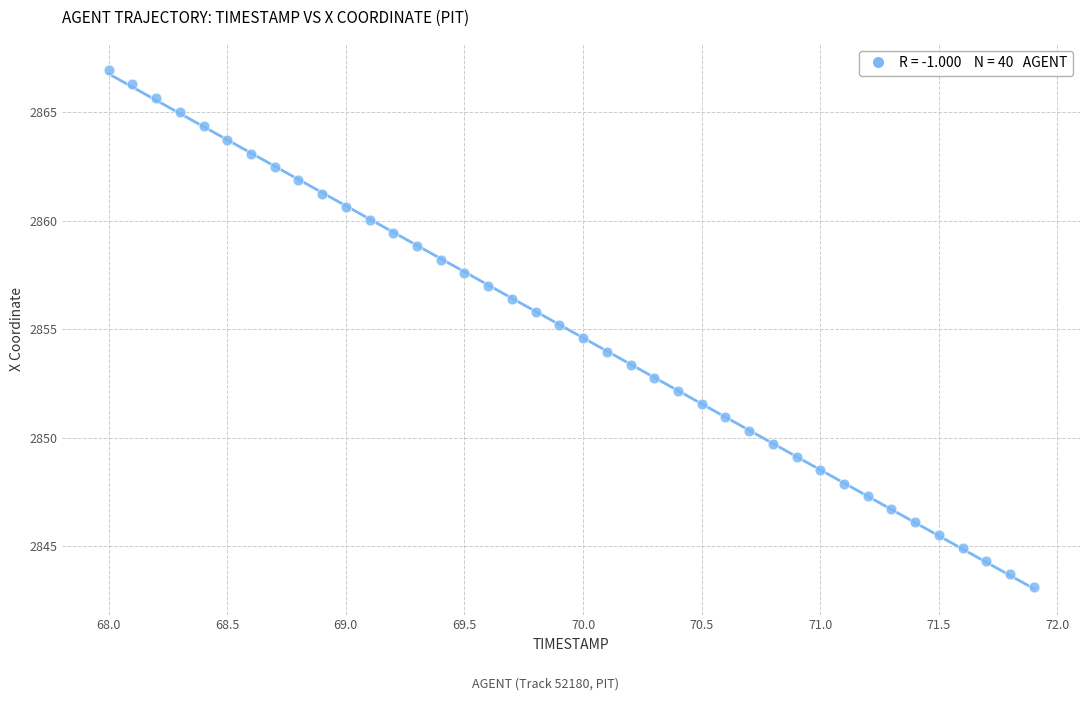

What is the range of X values (max minus min)?

3.9